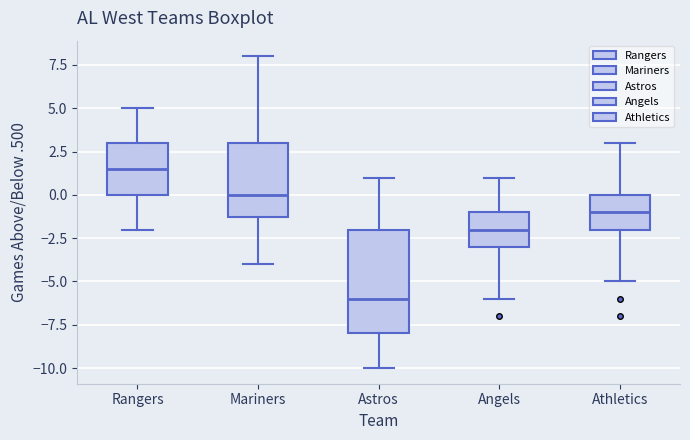

Reading left to right, transcribe this box plot: for each box, give where its median line is, the range the box spans, and where its two whiskers end, as read against the y-axis. The values are not printed on the chart, so give them approximately, as read against the axis.

Rangers: median 1.5, box 0.0 to 3.0, whiskers -2.0 to 5.0
Mariners: median 0.0, box -1.0 to 3.0, whiskers -4.0 to 8.0
Astros: median -6.0, box -8.0 to -2.0, whiskers -10.0 to 1.0
Angels: median -2.0, box -3.0 to -1.0, whiskers -6.0 to 1.0
Athletics: median -1.0, box -2.0 to 0.0, whiskers -5.0 to 3.0